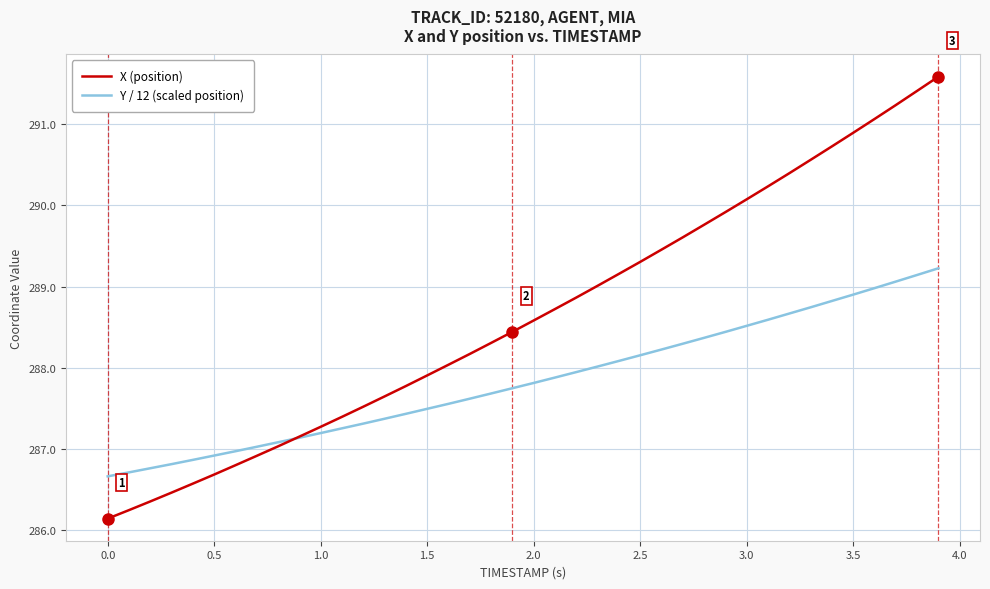

What is the greatest value displayed?

291.6